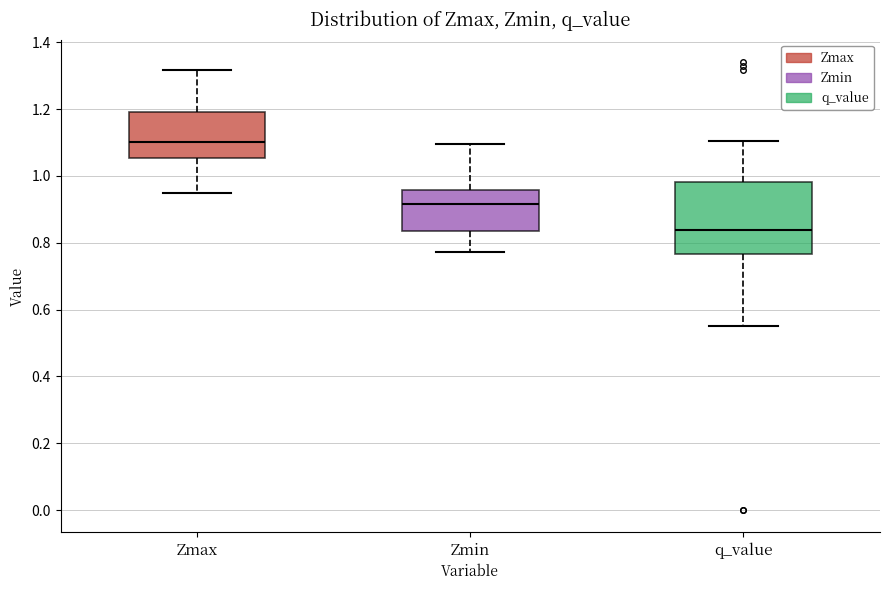

Where does the upper whisker of the box for Zmin end on the y-axis? The values are not printed on the chart, so give them approximately, as read against the axis.

1.10